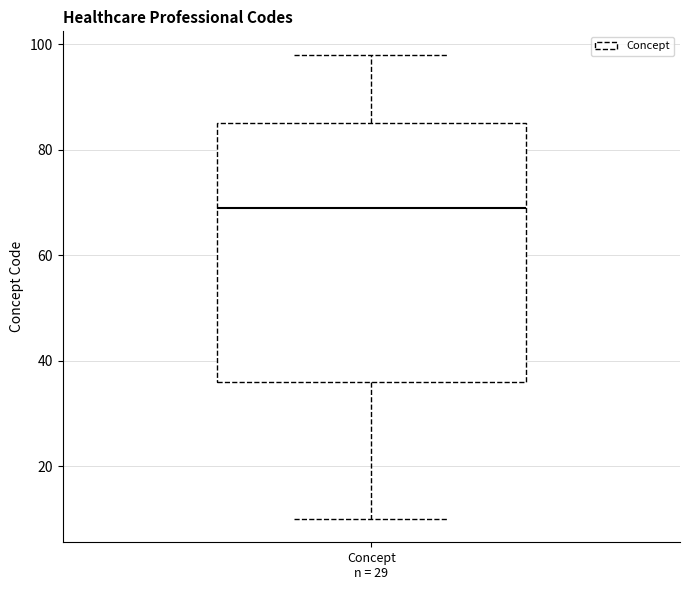

Transcribe this box plot: give where the median line is, the range the box spans, and where the two whiskers end, as read against the y-axis. The values are not printed on the chart, so give them approximately, as read against the axis.

median 70, box 36 to 86, whiskers 10 to 98